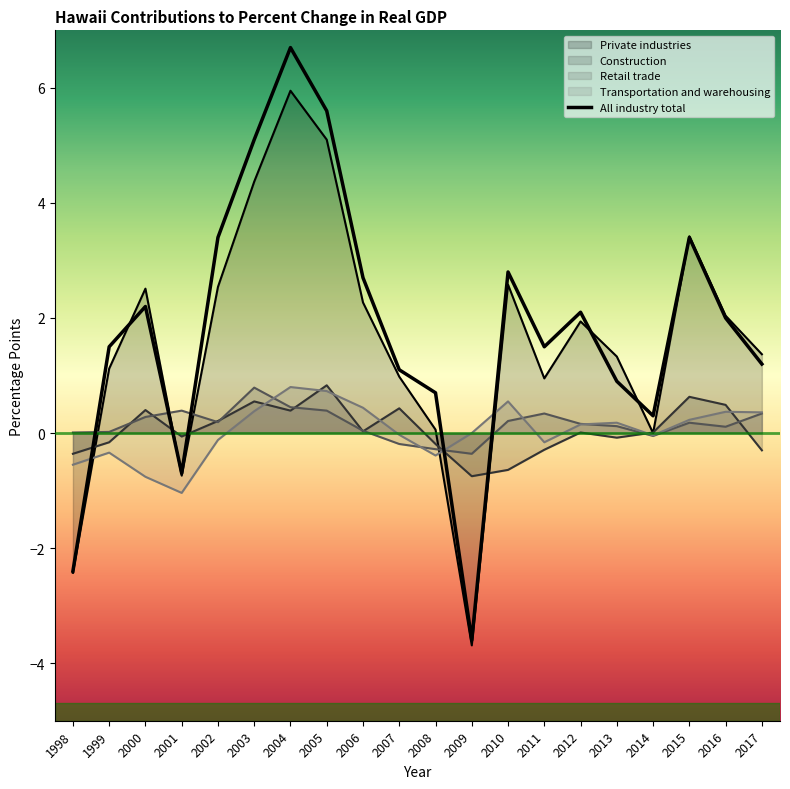

At which label is Construction closest to 0?

2012